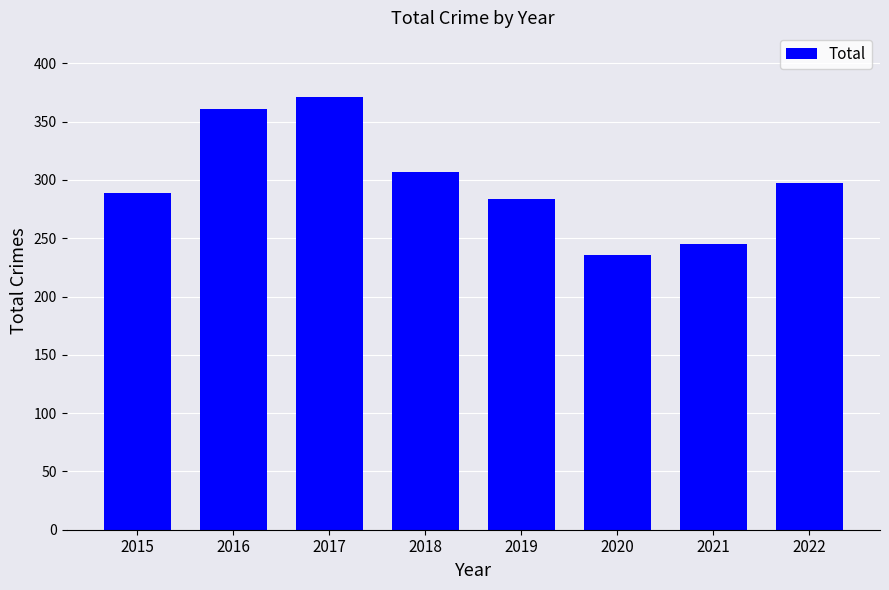

Read the value at 2016.

361